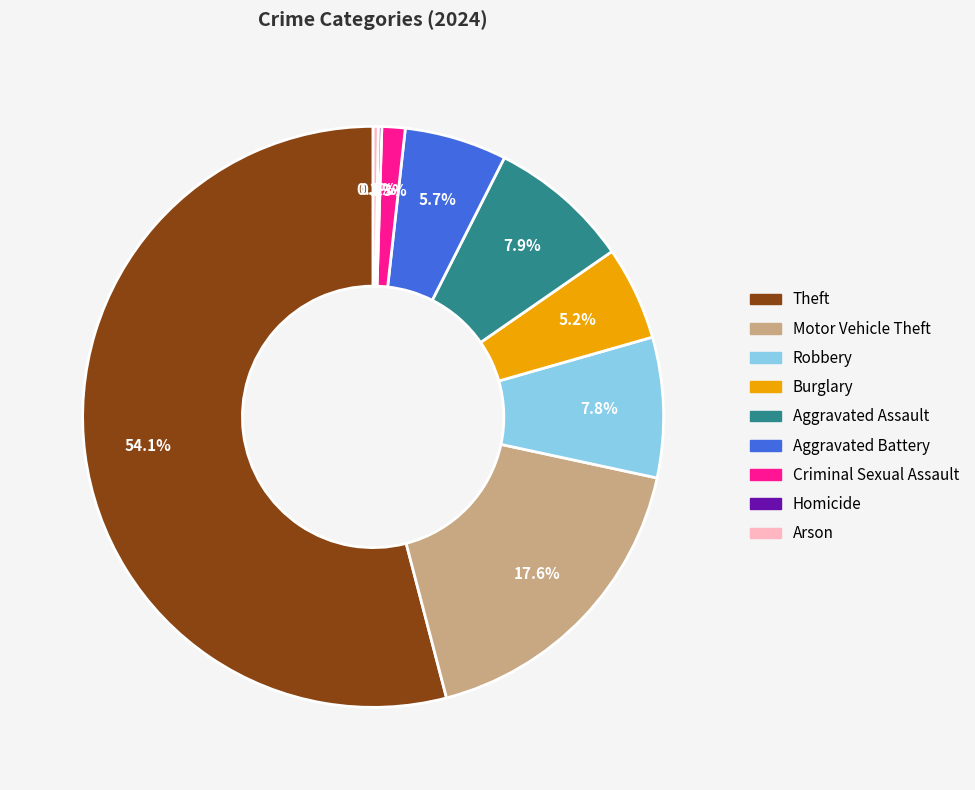

What is the ratio of the value at Aggravated Assault to the value at Arson?

27.5